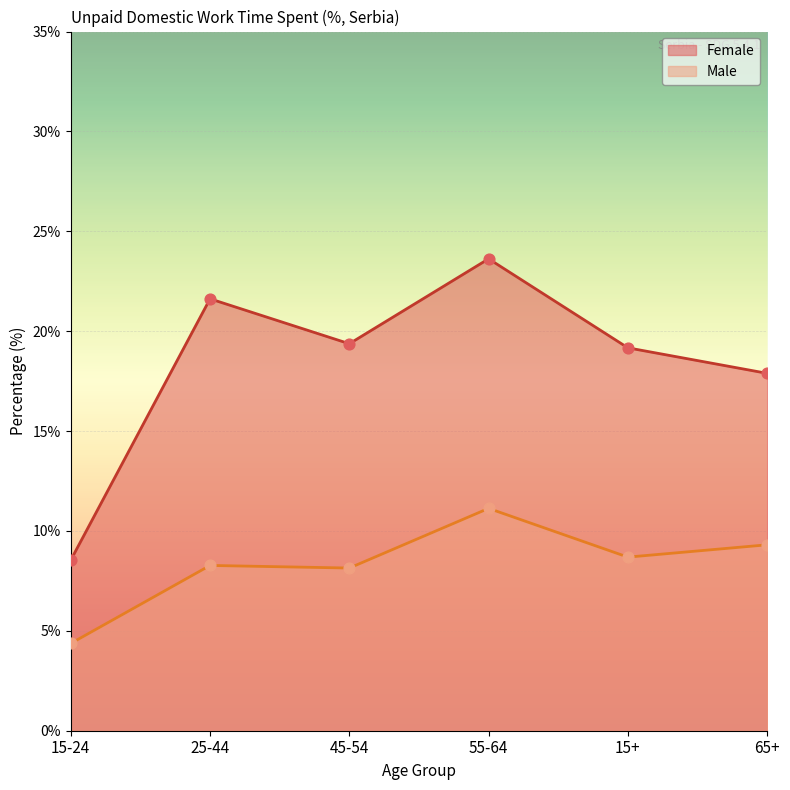

What is the total value across all series at 15-24?

12.9